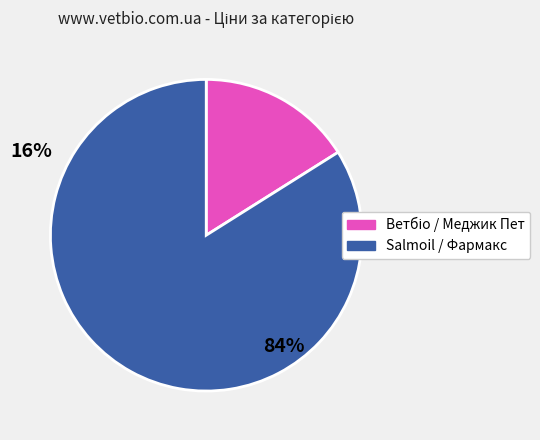

Is there any slice that represents more than half of the pie?

Yes